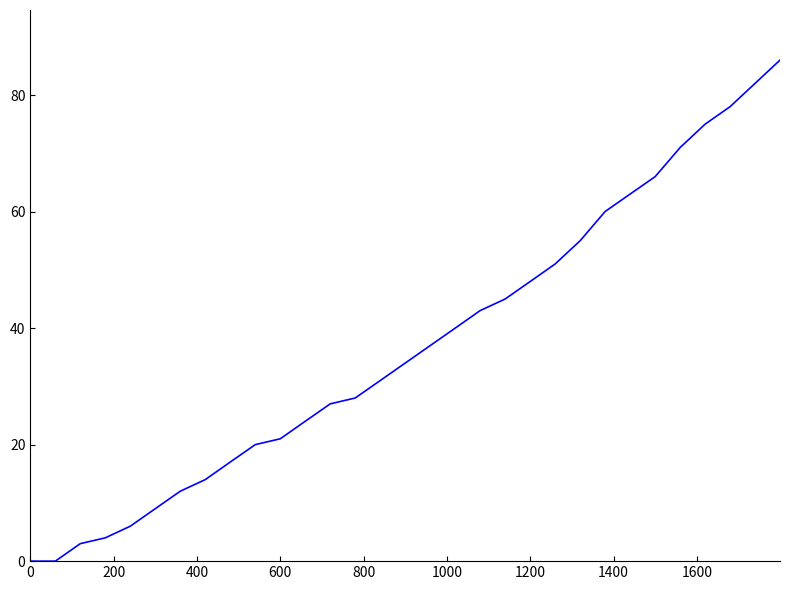

How many values are below 34?

15